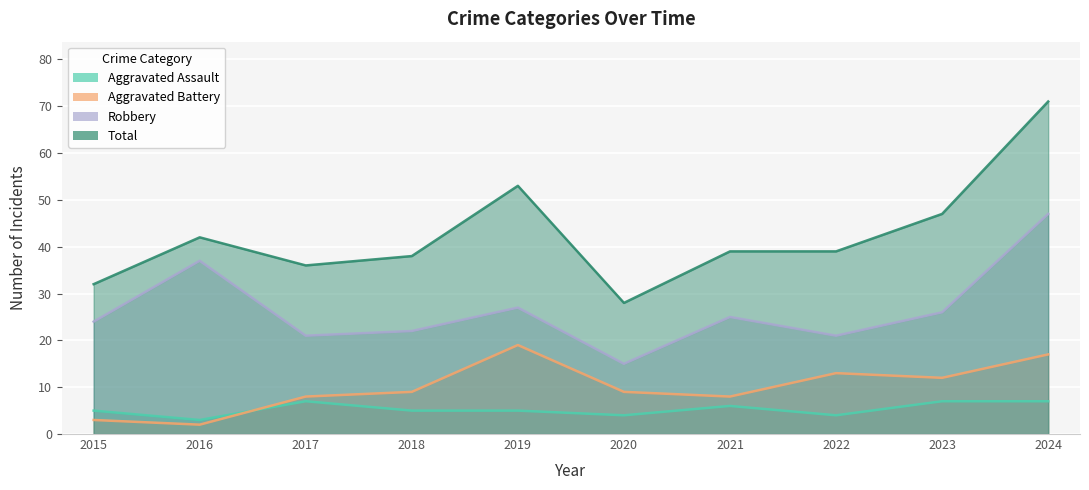

Reading left to right, list all the values displayed in this chart.

Aggravated Assault: 2015=5	2016=3	2017=7	2018=5	2019=5	2020=4	2021=6	2022=4	2023=7	2024=7
Aggravated Battery: 2015=3	2016=2	2017=8	2018=9	2019=19	2020=9	2021=8	2022=13	2023=12	2024=17
Robbery: 2015=24	2016=37	2017=21	2018=22	2019=27	2020=15	2021=25	2022=21	2023=26	2024=47
Total: 2015=32	2016=42	2017=36	2018=38	2019=53	2020=28	2021=39	2022=39	2023=47	2024=71